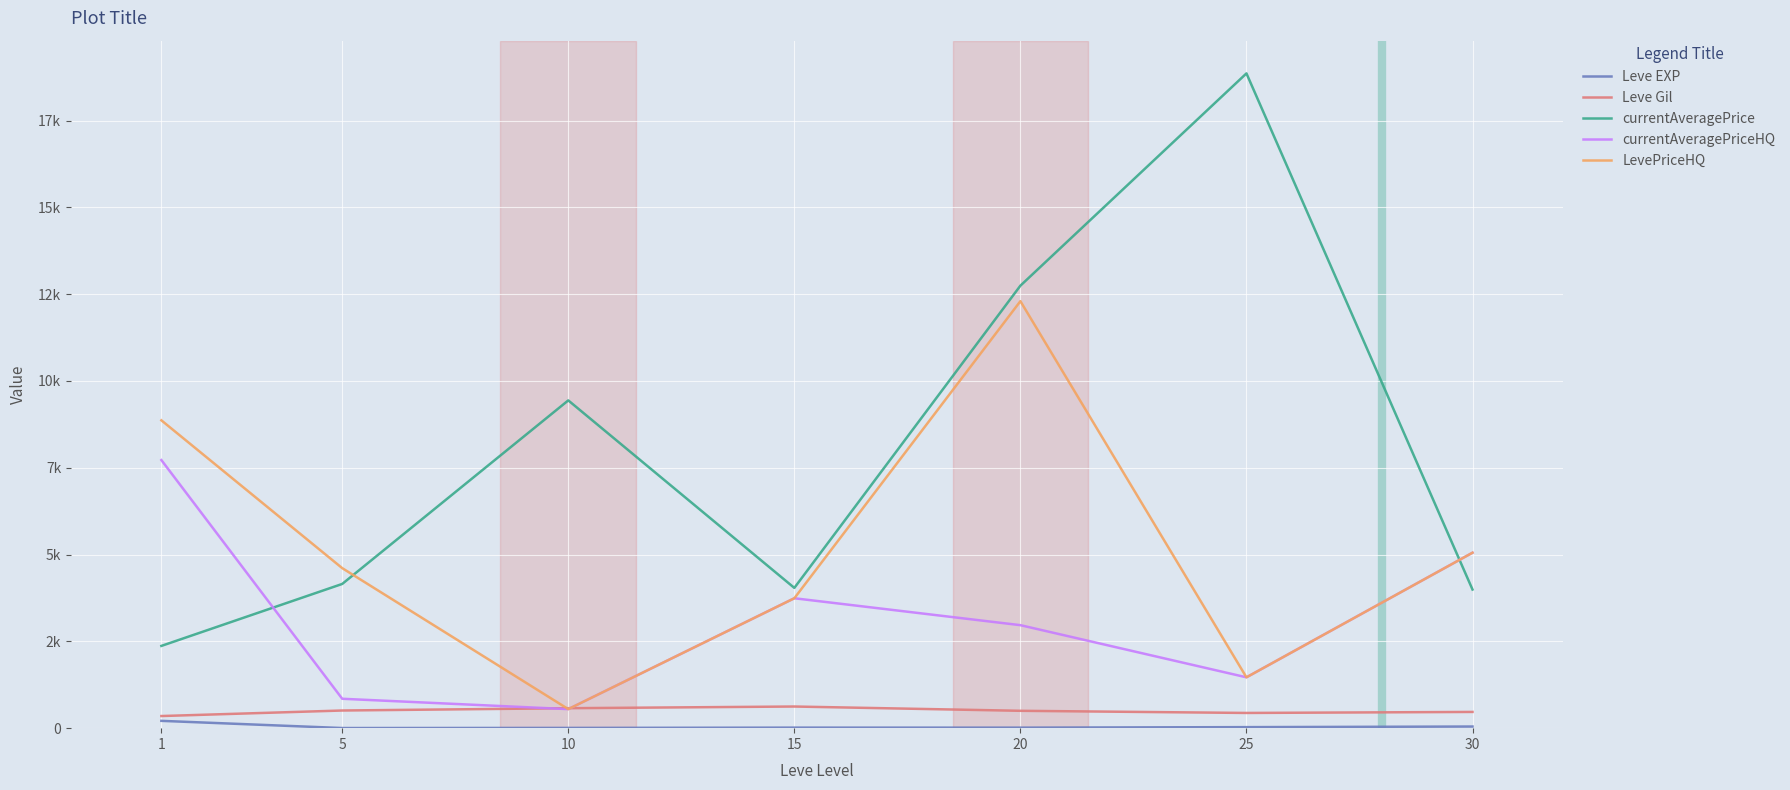

Is this an area chart (filled region under the line)?

No